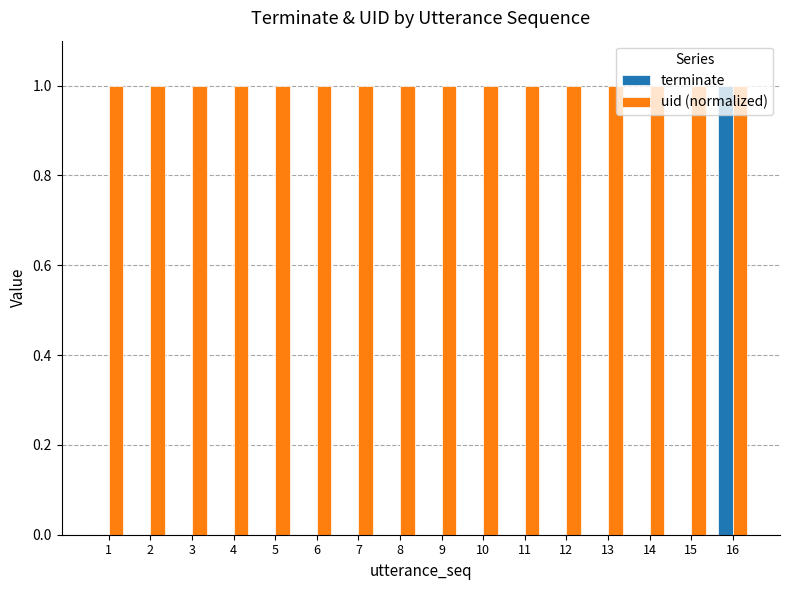

Reading left to right, extract all data points from this chart.

terminate: 0	0	0	0	0	0	0	0	0	0	0	0	0	0	0	1
uid (normalized): 1	1	1	1	1	1	1	1	1	1	1	1	1	1	1	1